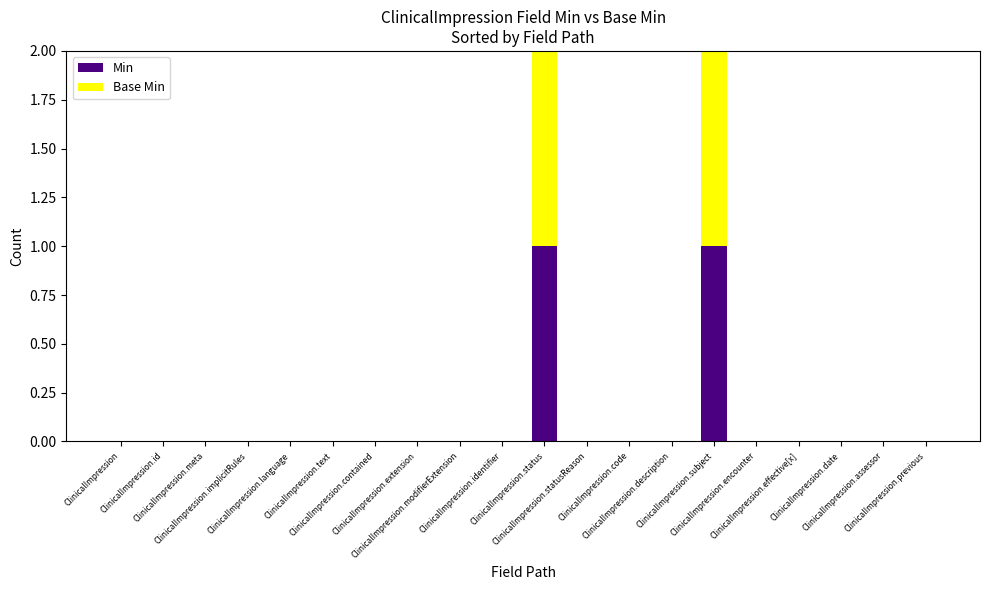

Which series changed the most between ClinicalImpression.code and ClinicalImpression.assessor?

Min